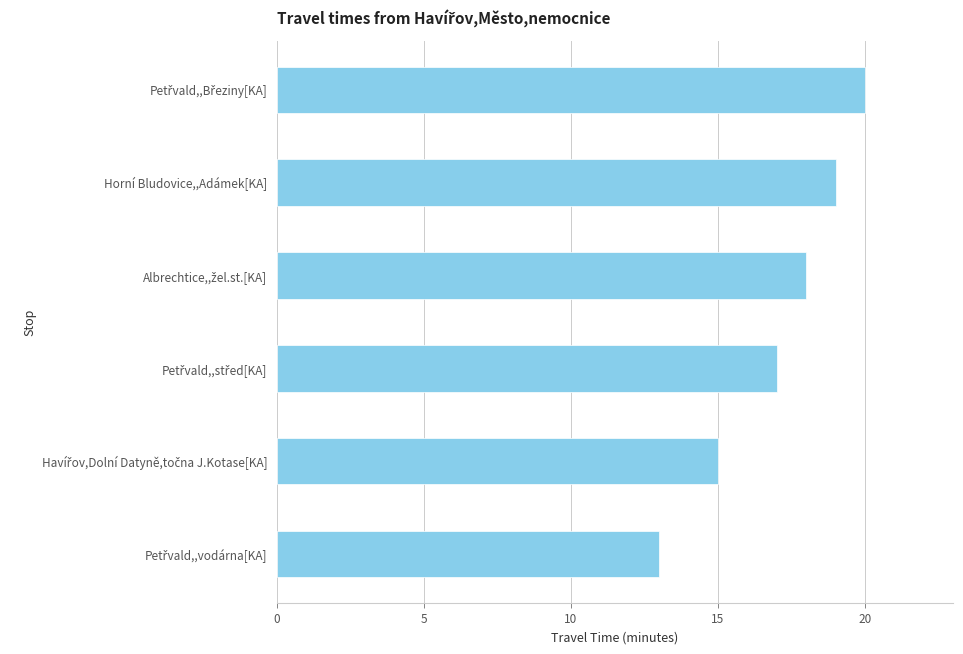

How many data points does each series have?

6